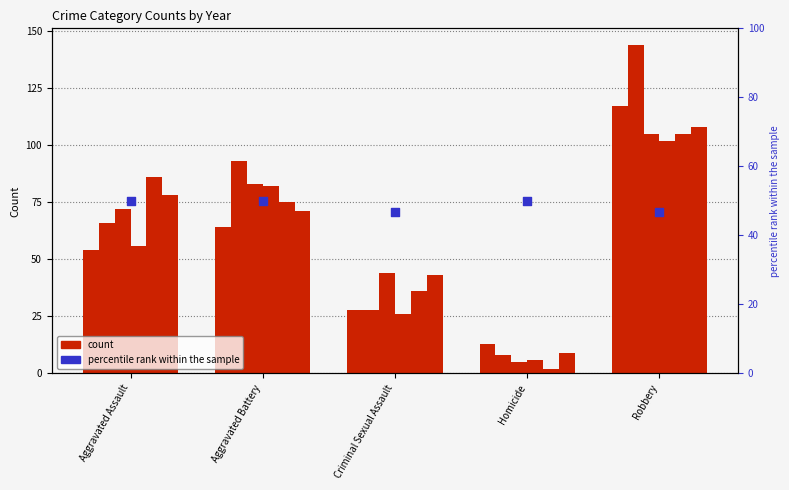

Which has a higher value, Aggravated Assault or Robbery?

Aggravated Assault